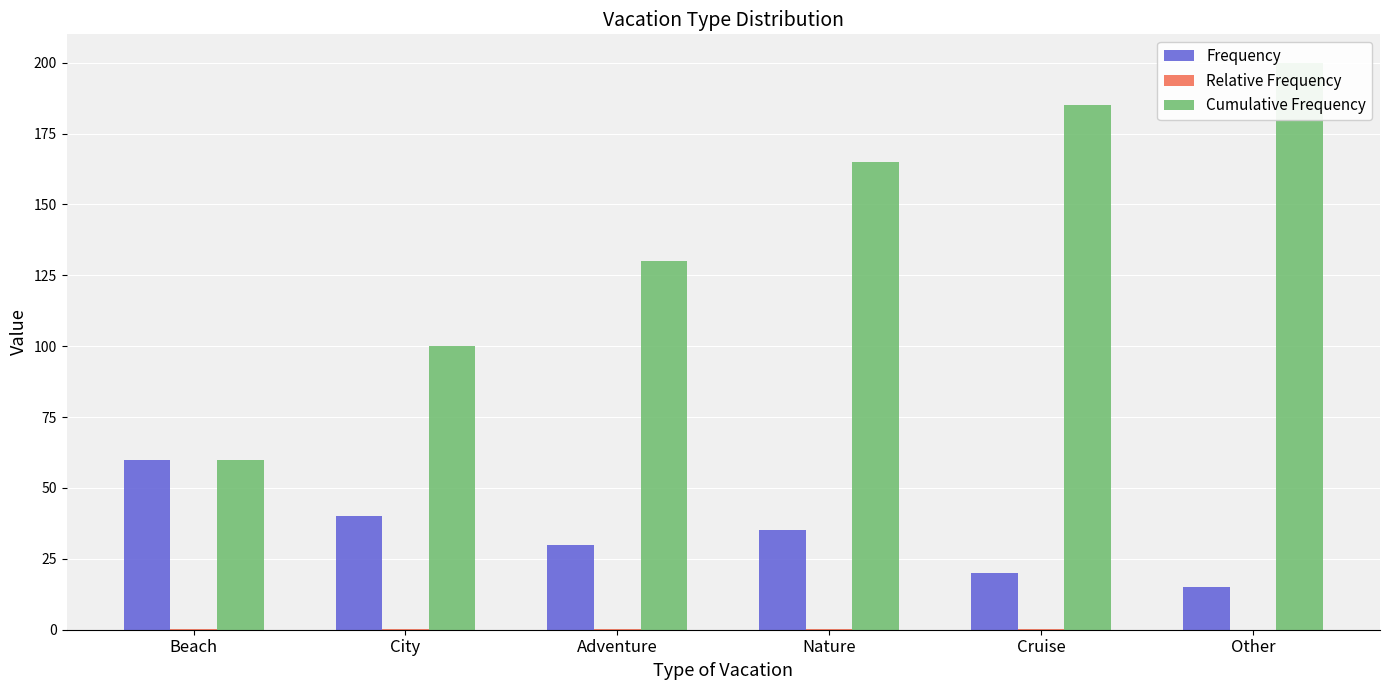

What is the sum of the Cumulative Frequency values at Beach and Other?

260.0